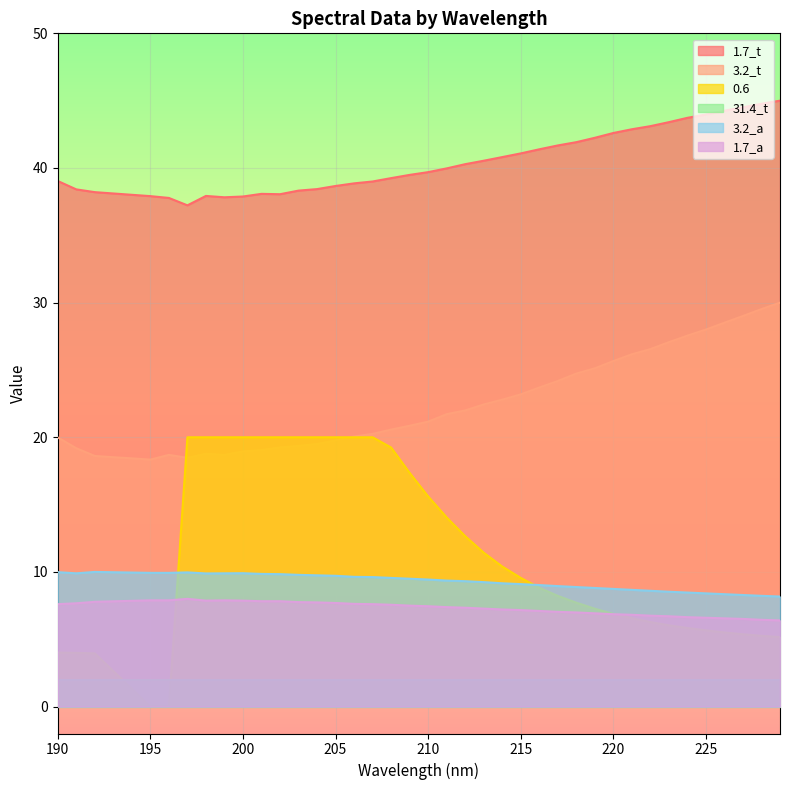

What is the value of the 1.7_a point at the 33rd from the left?

6.6